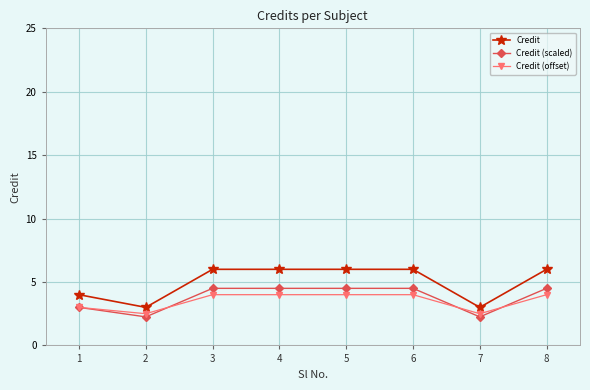

Is it true that Credit (scaled) equals 1.2 at 2?

False